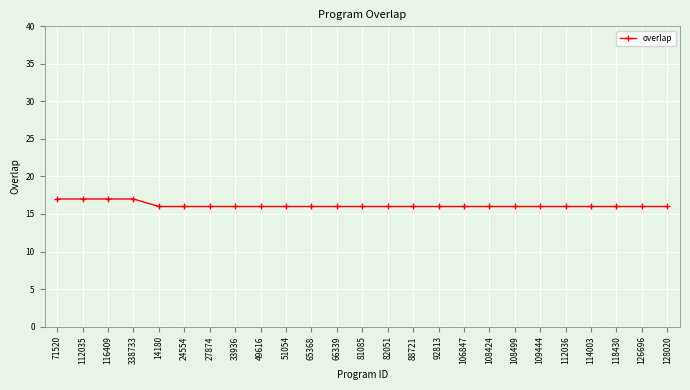

Approximately how many times larger is the value at 24554 compared to 71520?

0.9